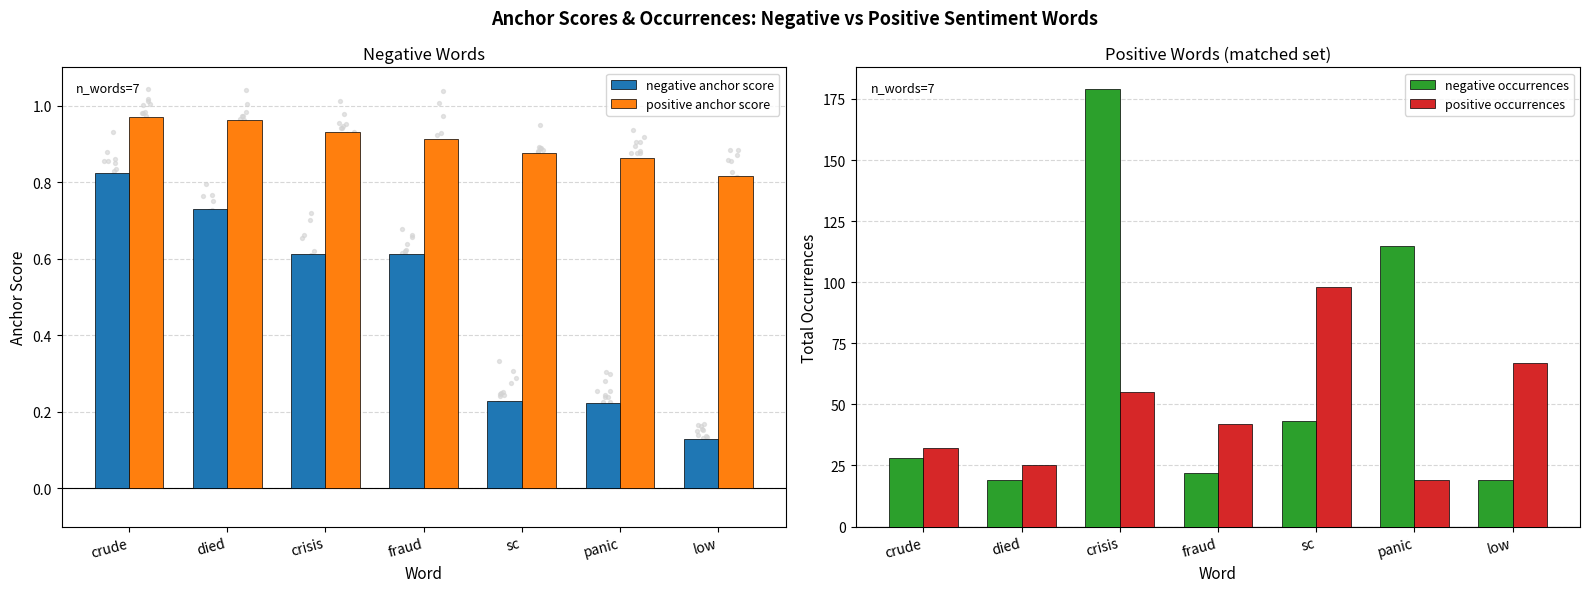

Which series has the largest total across all categories?

negative occurrences